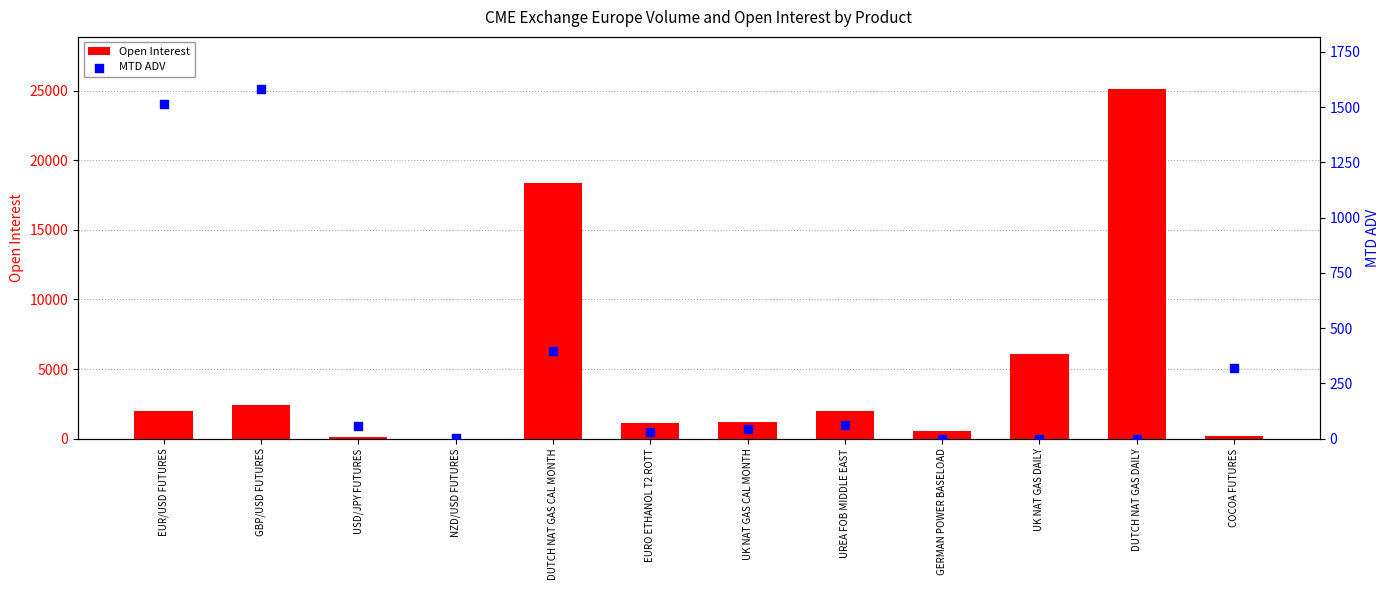

Is the value of Open Interest at EUR/USD FUTURES greater than the value of MTD ADV at NZD/USD FUTURES?

Yes